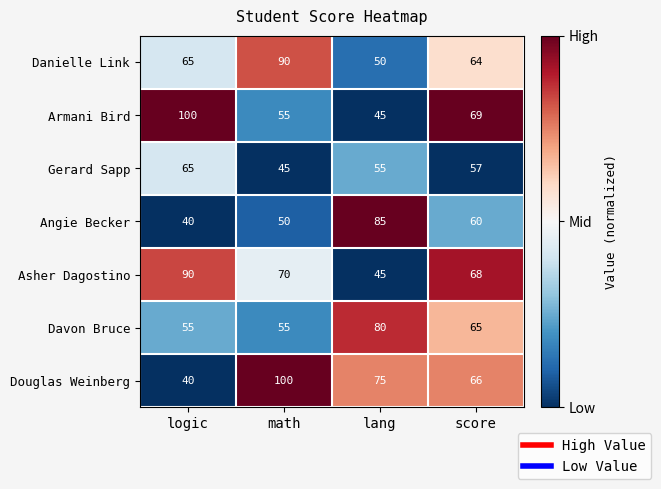

Where is Danielle Link nearest to the value 70?

logic